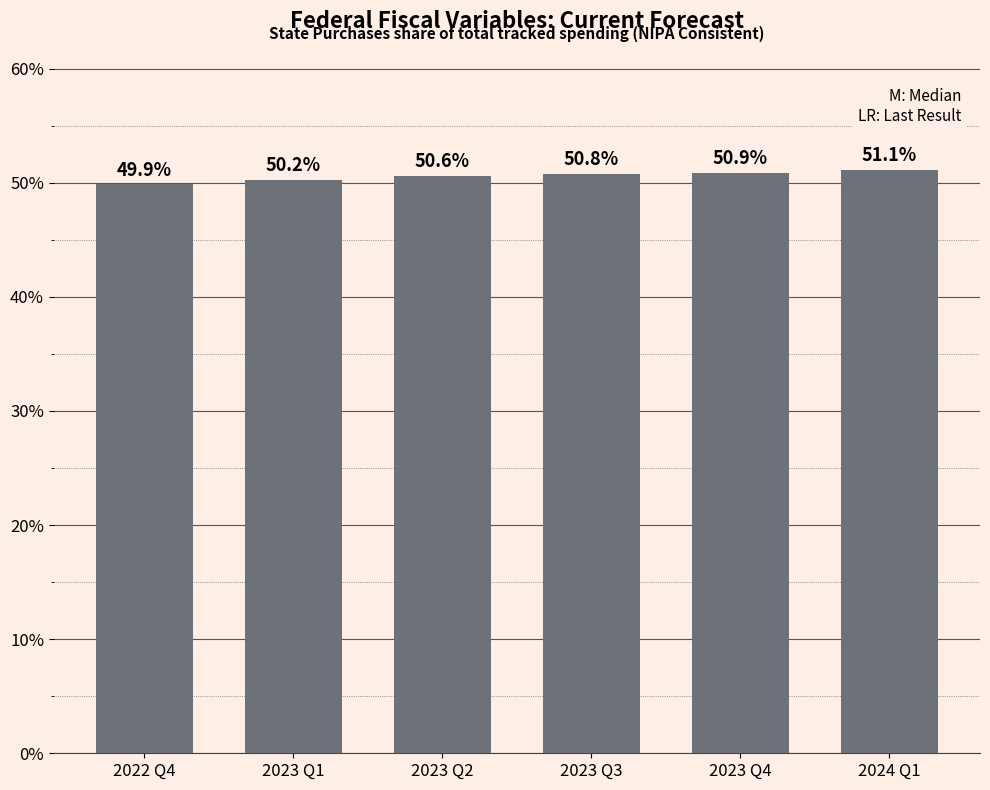

How many values are below 50?

1